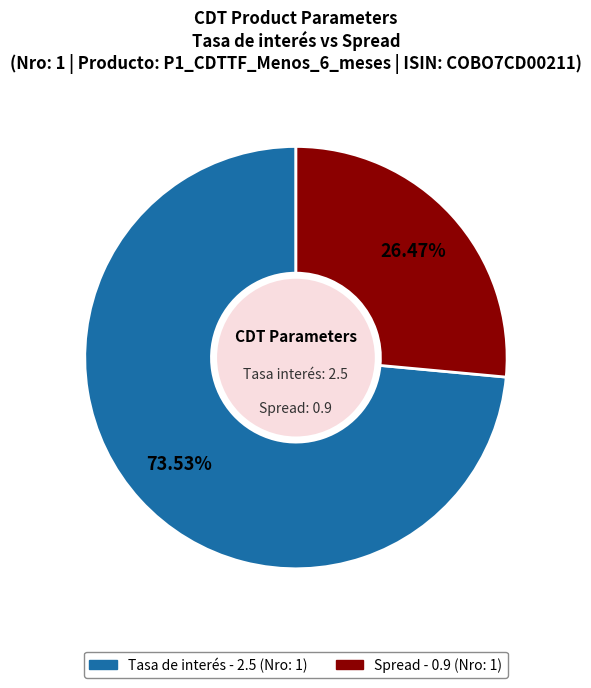

Does any single category account for the majority?

Yes